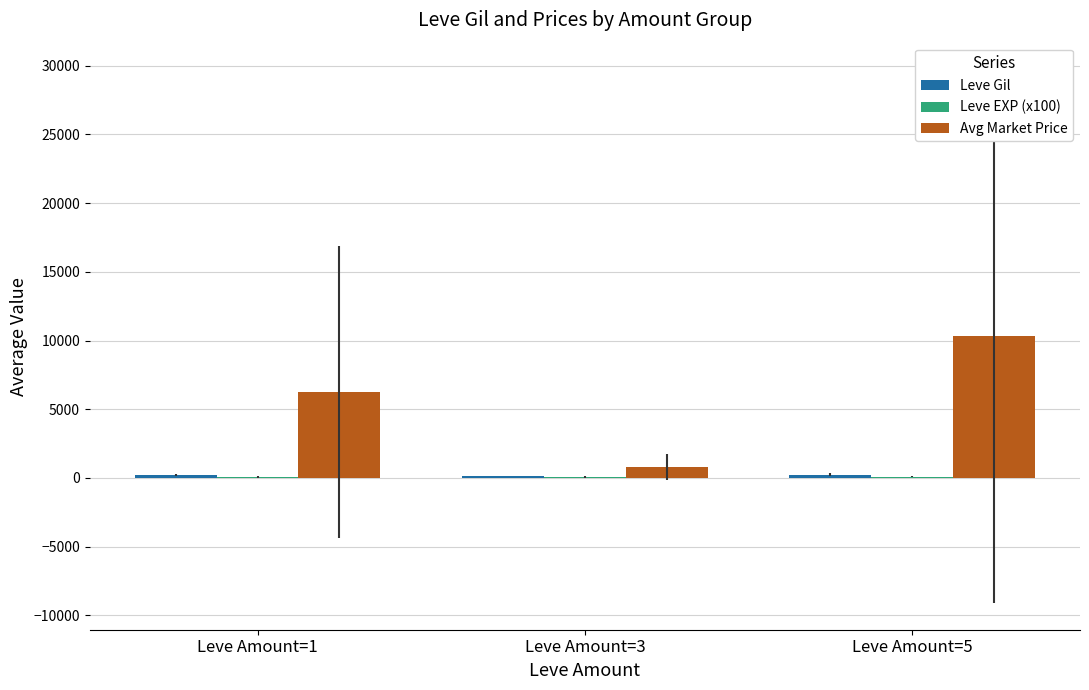

How many categories are shown in the chart?

3